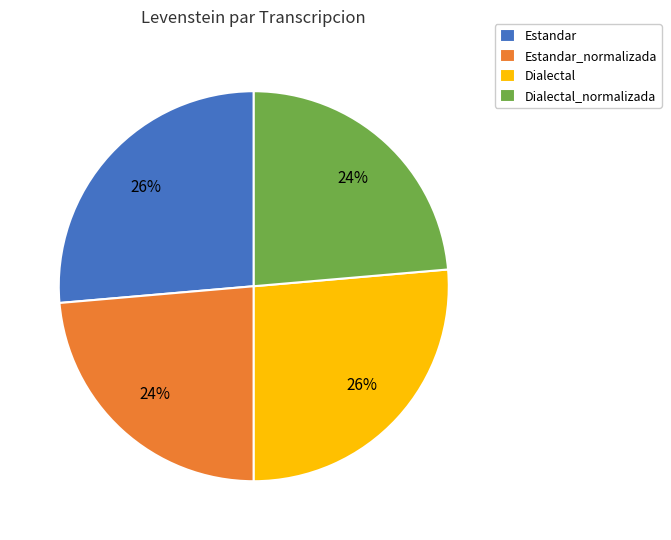

Count the number of slices in the pie.

4